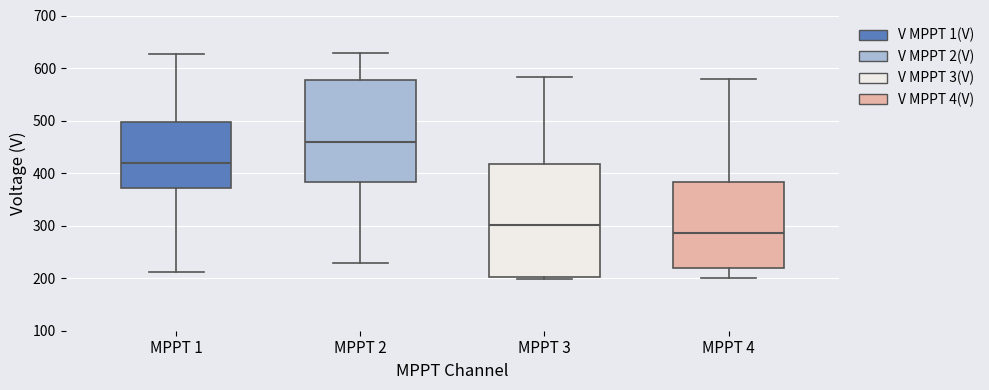

Reading left to right, read every box against the y-axis: the position of its median line, the range the box covers, and the ends of its whiskers. The values are not printed on the chart, so give them approximately, as read against the axis.

MPPT 1: median 420, box 370 to 500, whiskers 210 to 630
MPPT 2: median 460, box 380 to 580, whiskers 230 to 630
MPPT 3: median 300, box 200 to 420, whiskers 200 (just below the box's lower edge) to 580
MPPT 4: median 290, box 220 to 380, whiskers 200 to 580